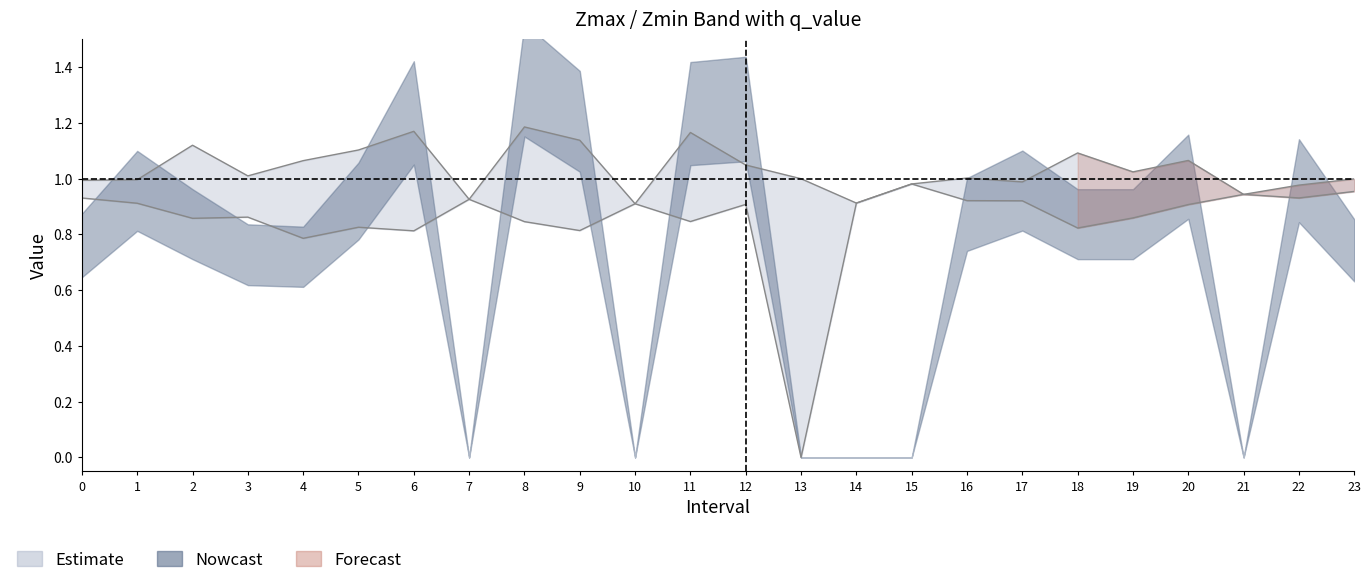

True or false: Zmin has more than 1 interior local peaks.

True